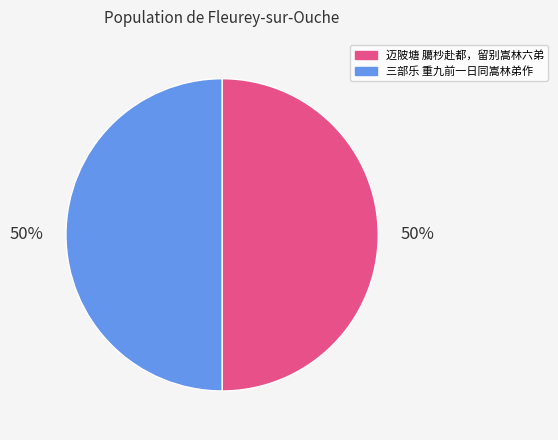

Is the sum of 三部乐 重九前一日同嵩林弟作 and 迈陂塘 臈杪赴都，留别嵩林六弟 greater than half?

Yes